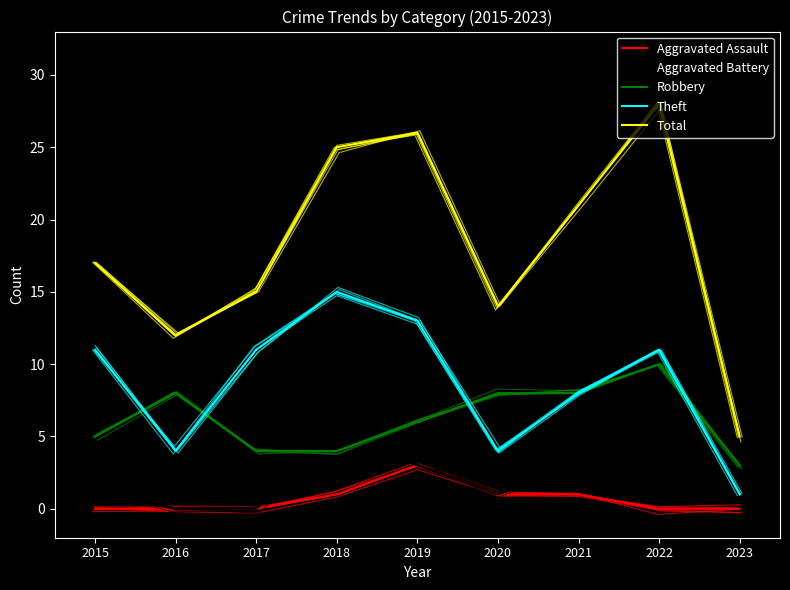

At which label is Aggravated Assault closest to 1?

2018